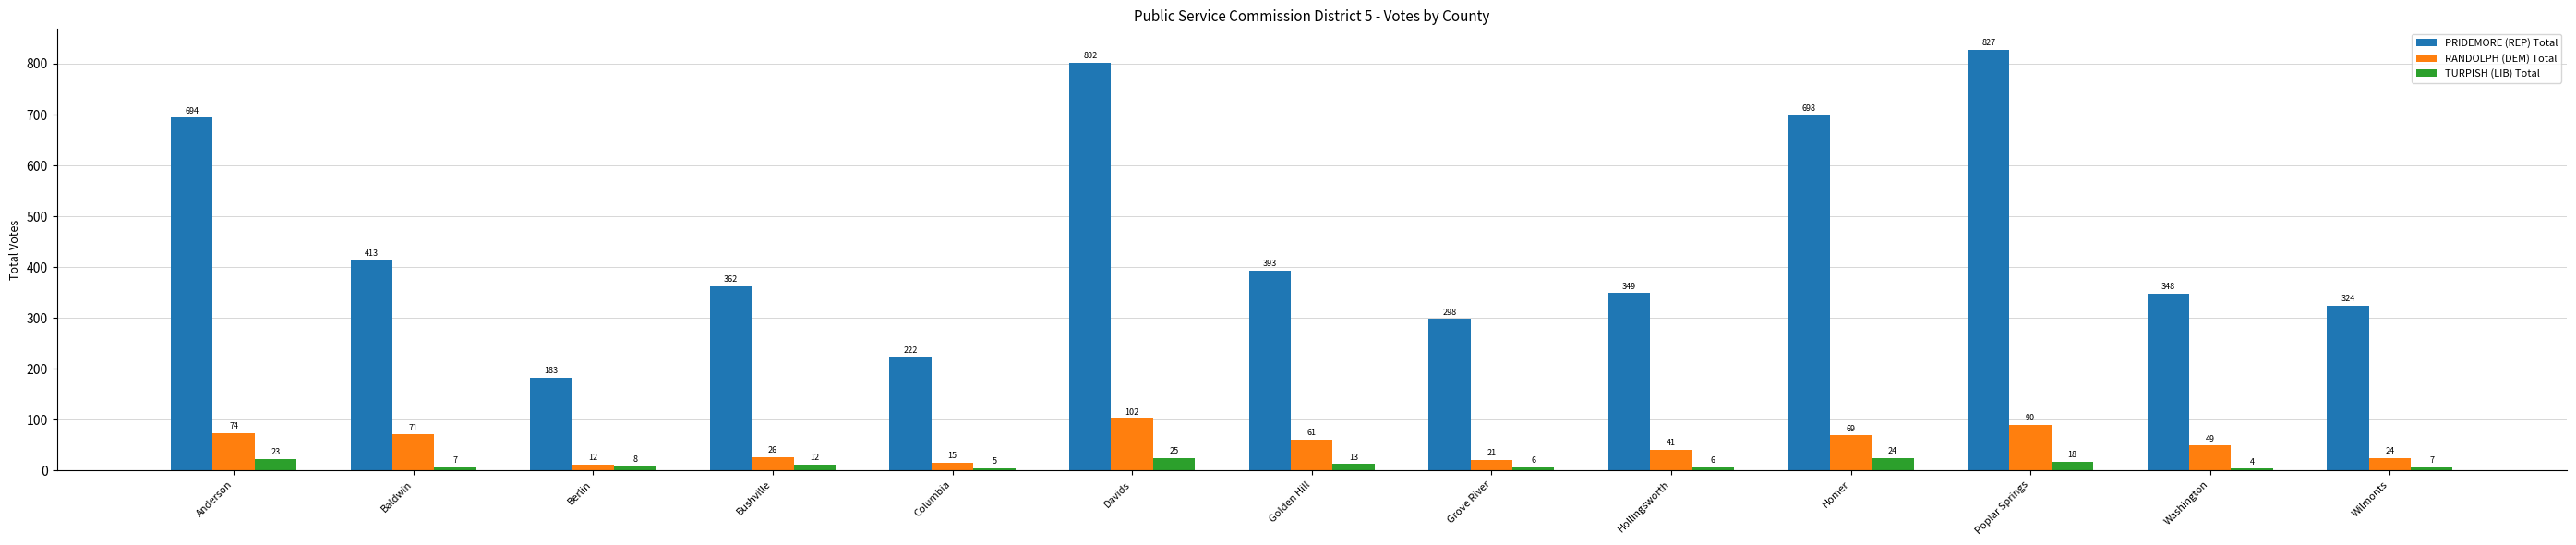

Is it true that TURPISH (LIB) Total equals 25 at Davids?

True